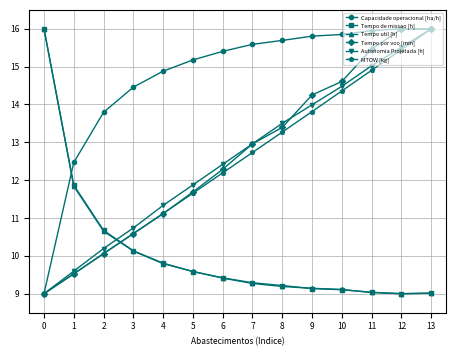

Where does the Tempo por voo [min] series first go above 12?

6